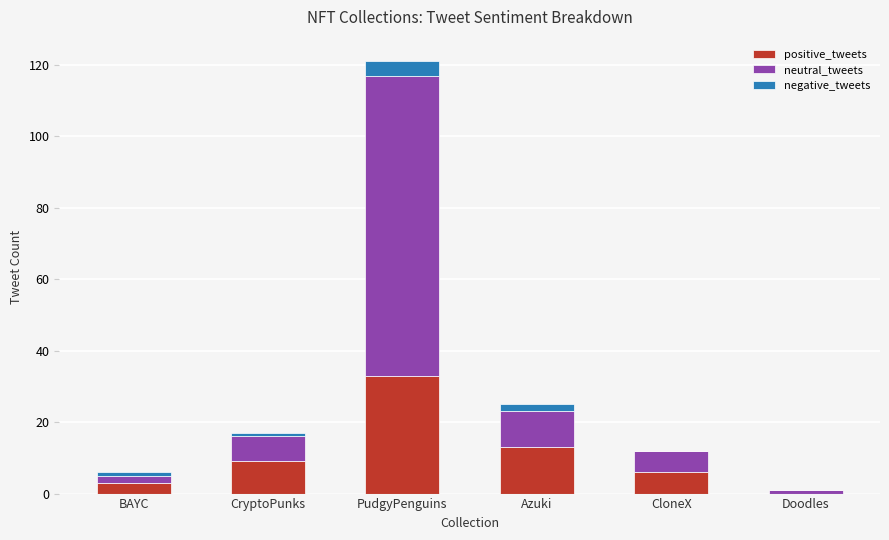

Count the number of categories in the chart.

6